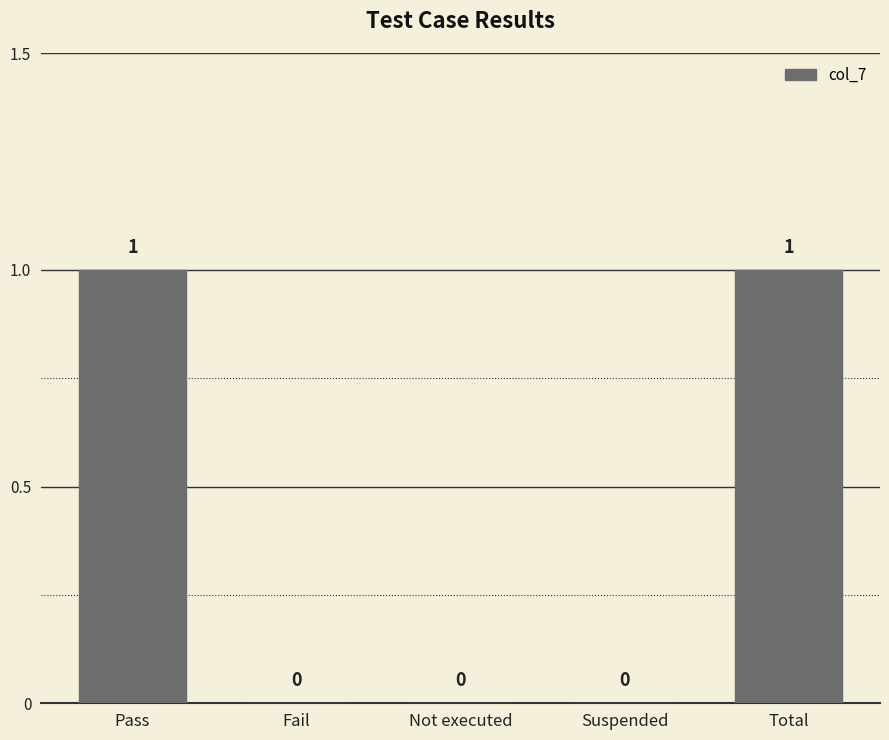

The chart shows a value of 0 at Pass. True or false?

False